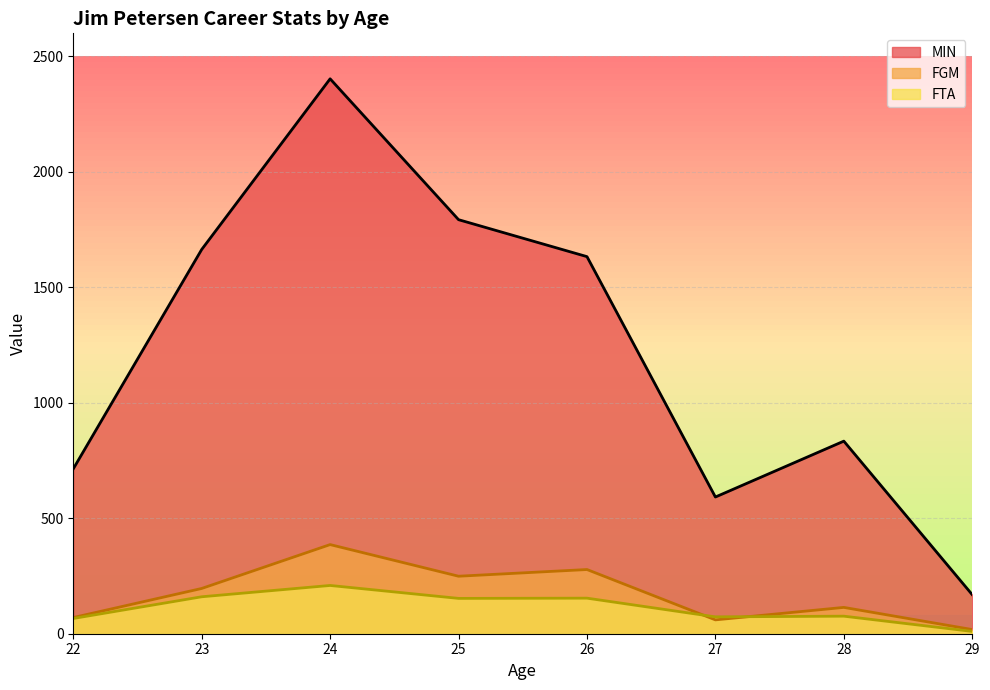

Which series has the largest range (max minus min)?

MIN